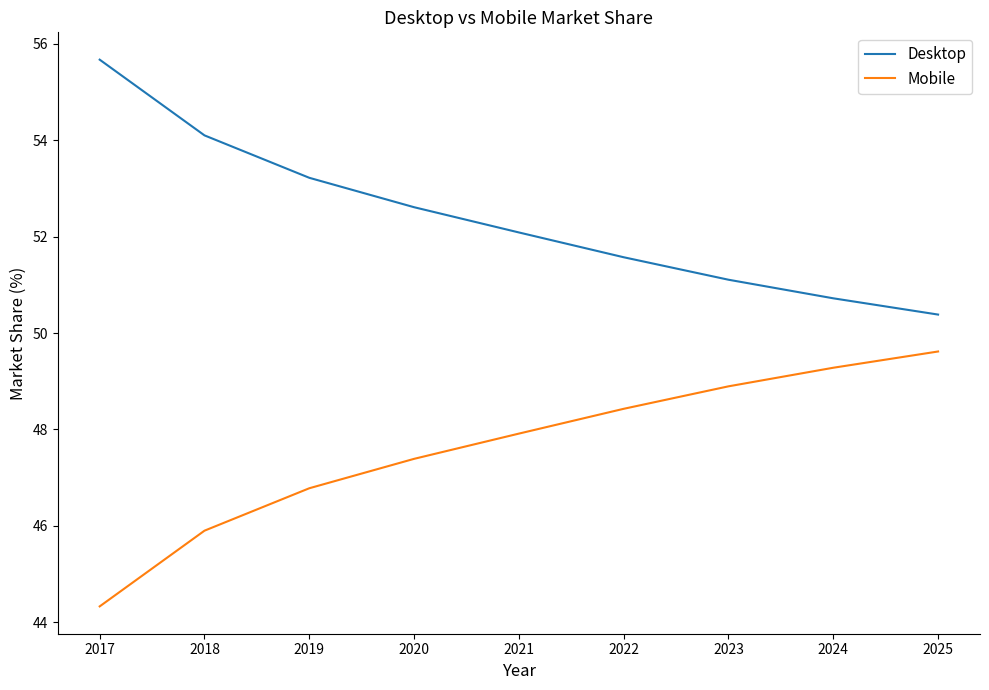

Count the number of categories in the chart.

9